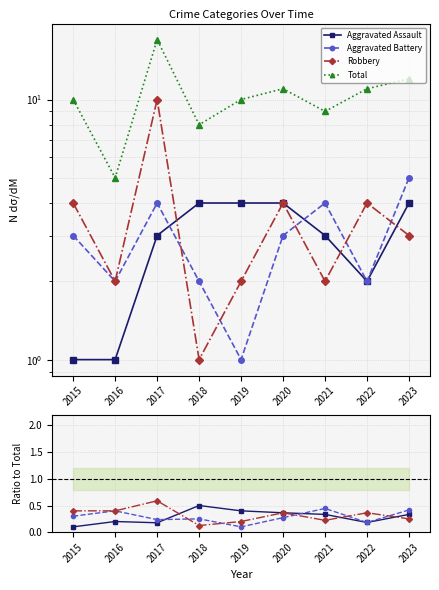

At which label does Total reach its peak?

2017